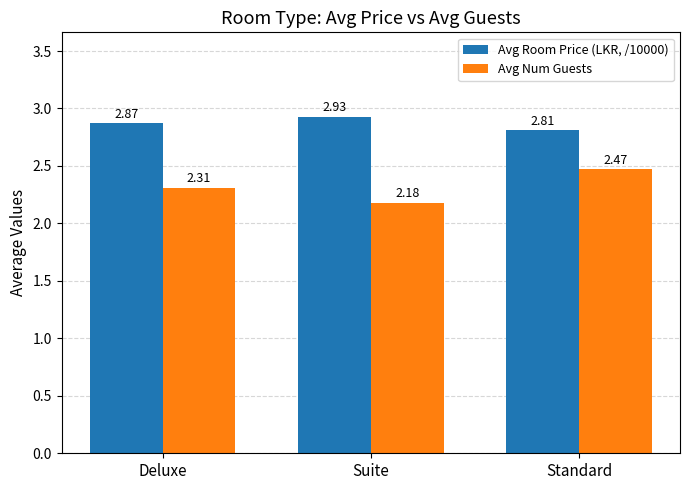

Are the bars grouped side by side (vs. stacked)?

Yes